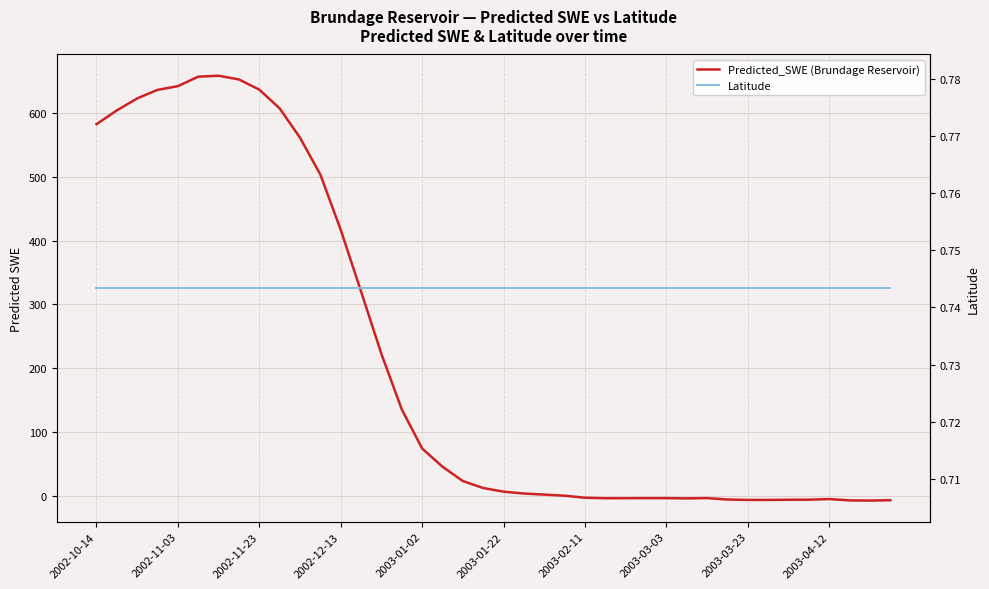

What is the approximate value of Latitude at 2002-11-23?

0.7